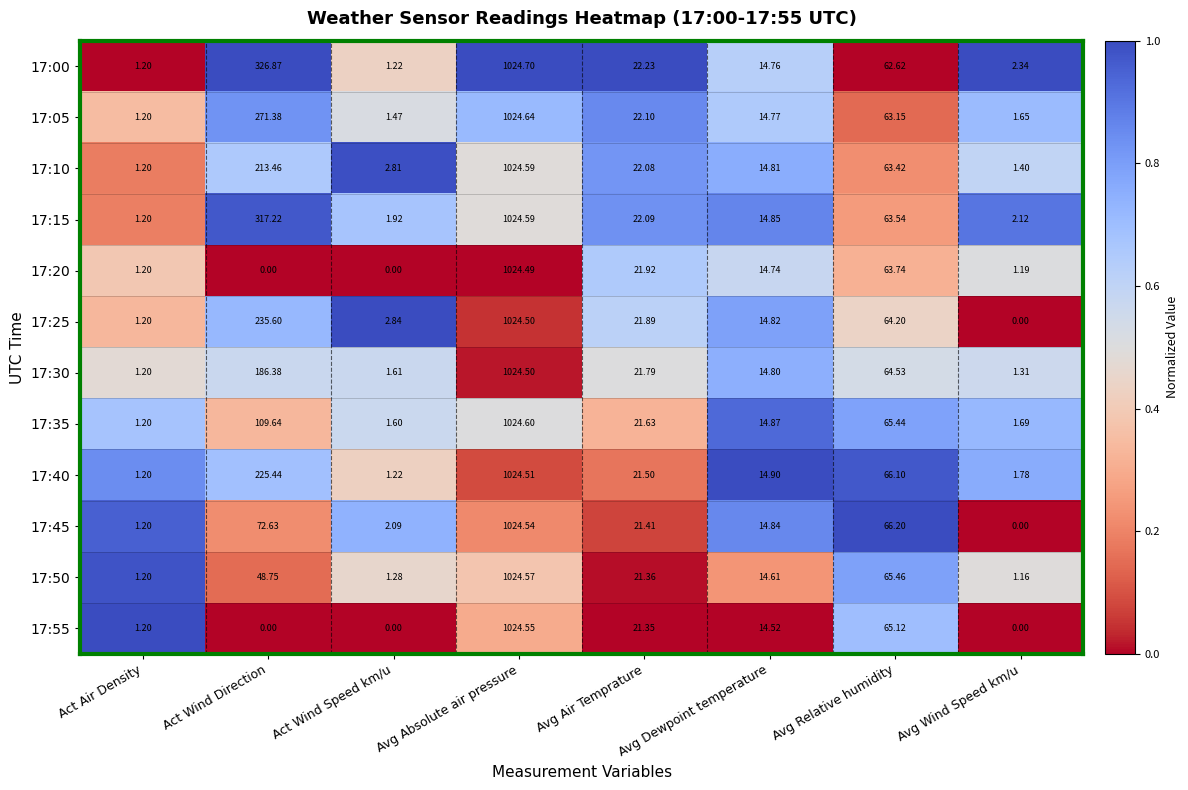

At which label does 17:55 first exceed 14?

Avg Absolute air pressure